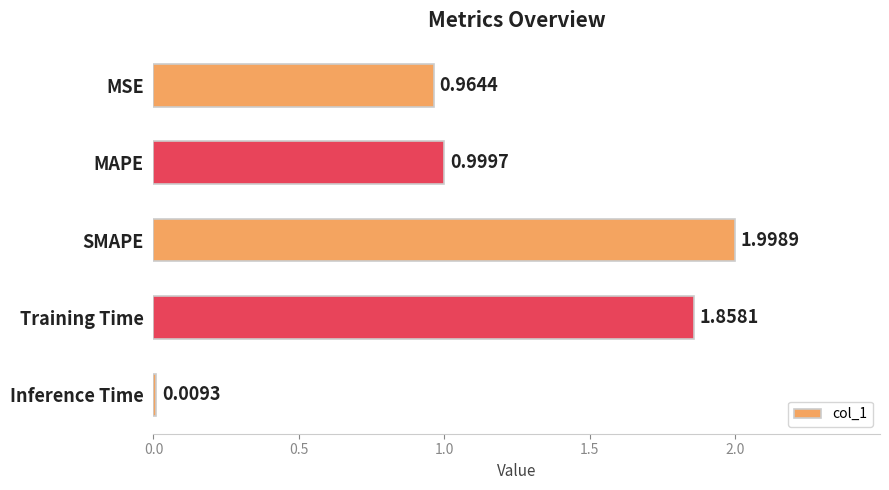

What is the label of the 2nd bar from the bottom?

Training Time